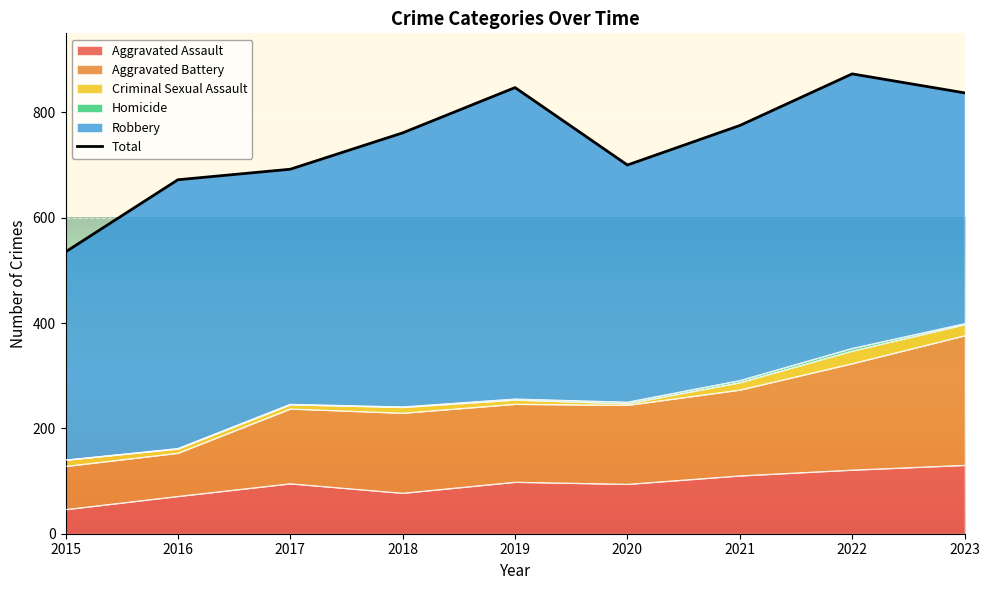

What is the difference between the maximum and minimum values in the Robbery series?

196